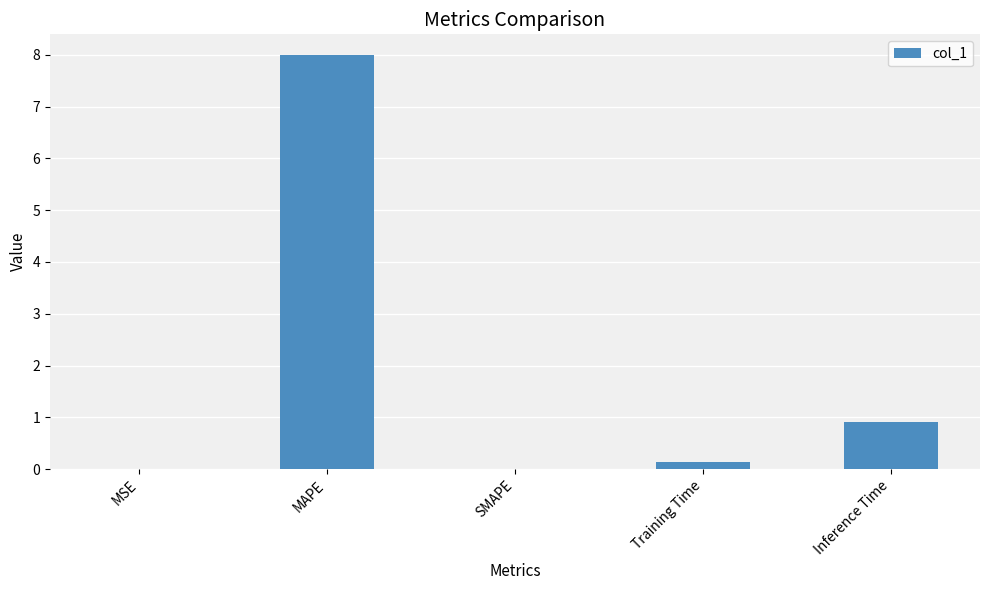

At which category does the chart reach its peak across all series?

MAPE